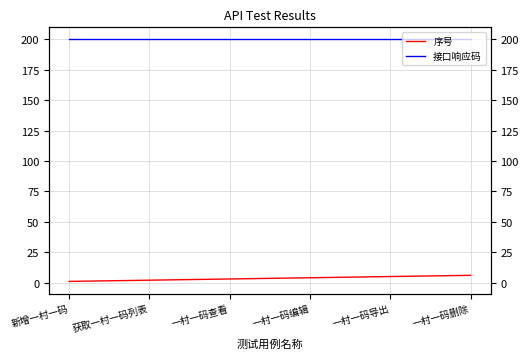

How many lines are shown in the chart?

2